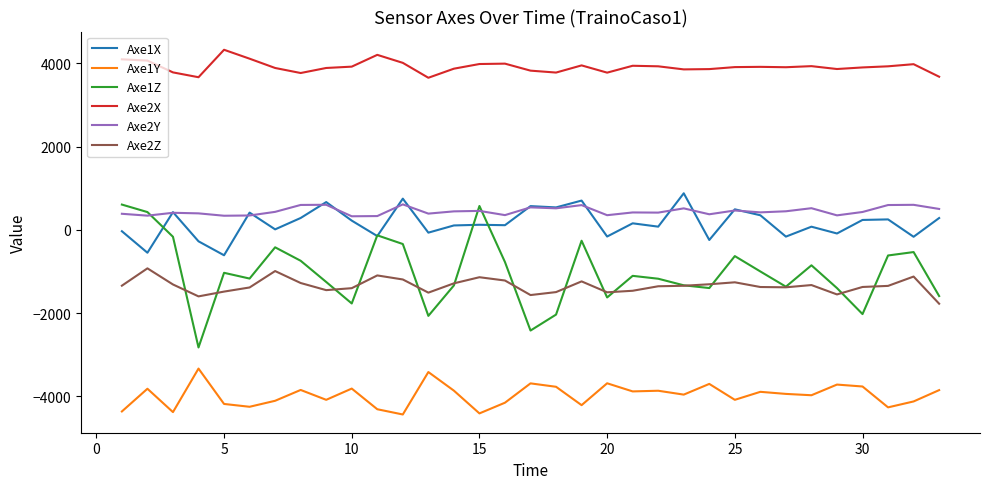

Which series has the widest spread of values?

Axe1Z